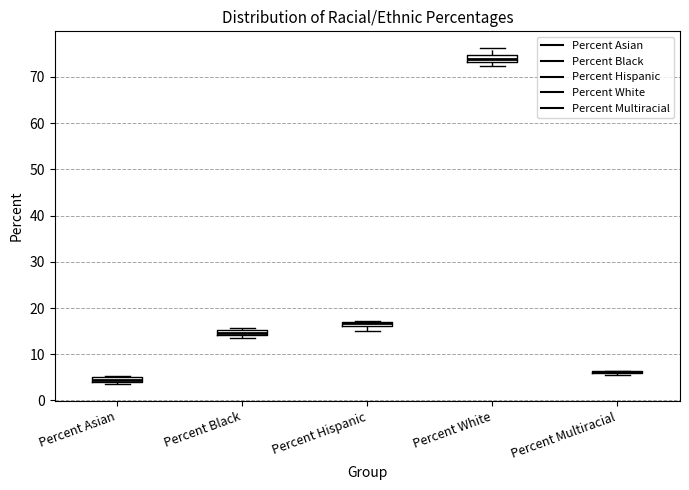

Where does the lower whisker of the box for Percent Hispanic end on the y-axis? The values are not printed on the chart, so give them approximately, as read against the axis.

15